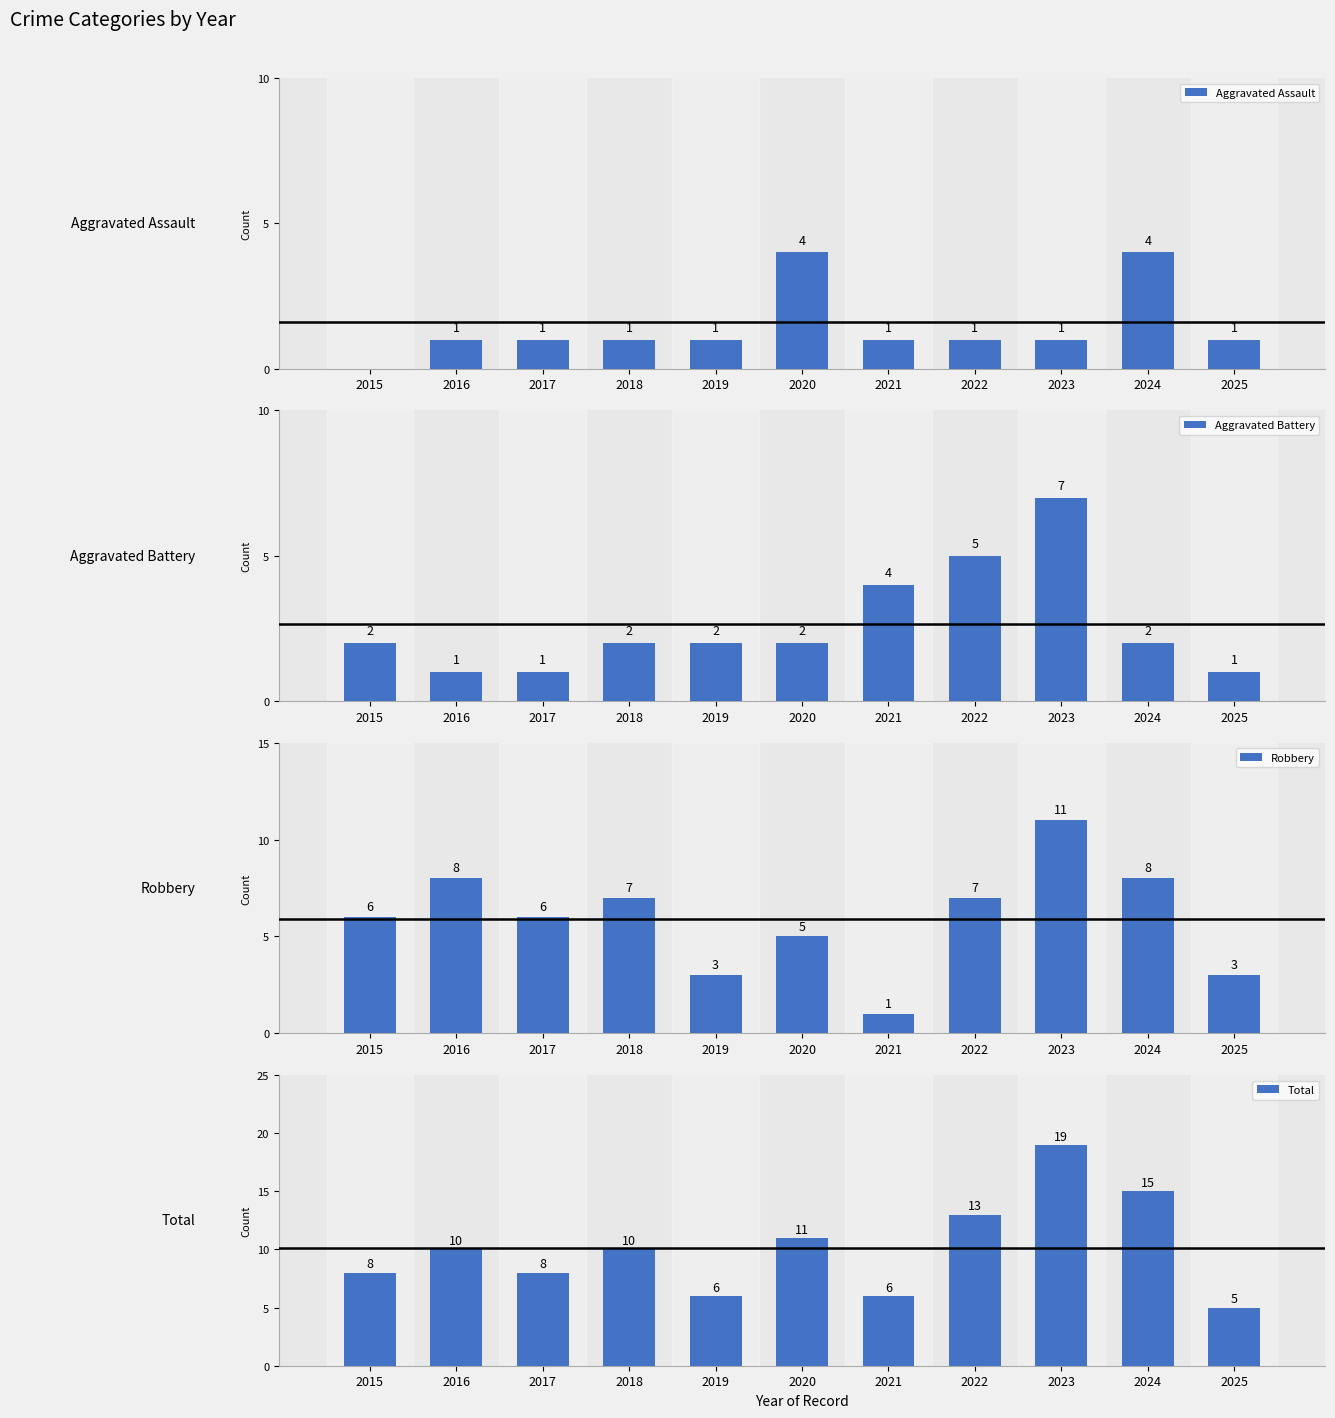

What is the highest value of the Total series?

19